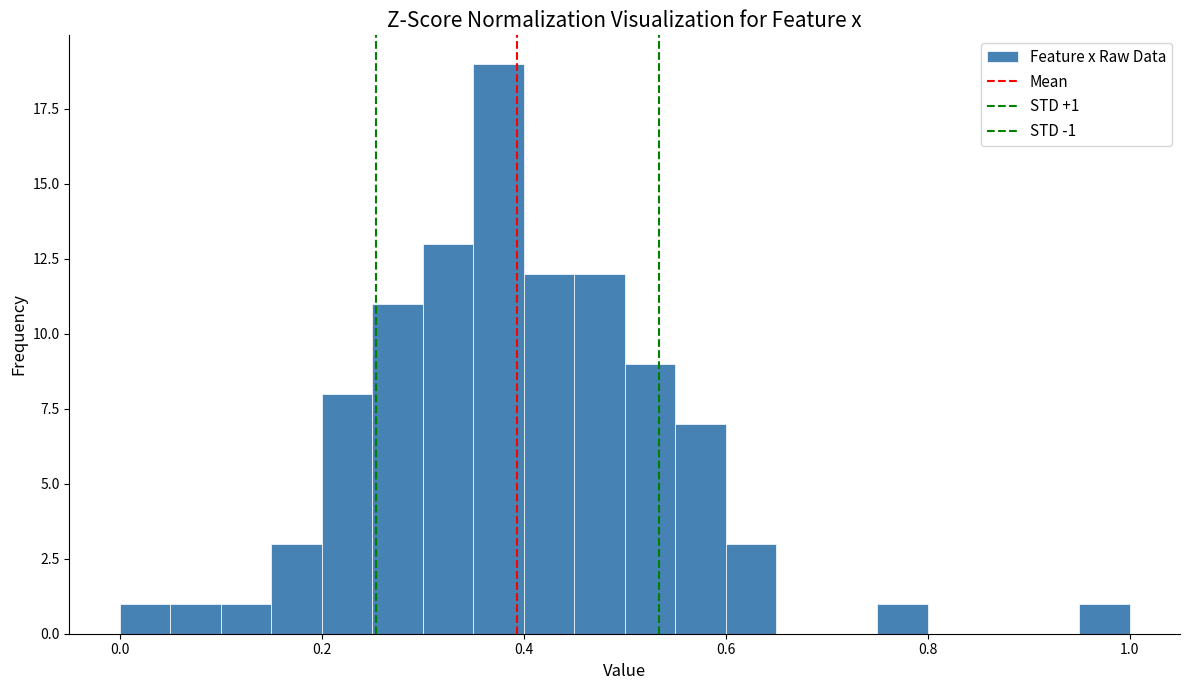

Around what value on the x-axis is the tallest bar? Give the approximate position of its centre, as read against the axis.

0.38